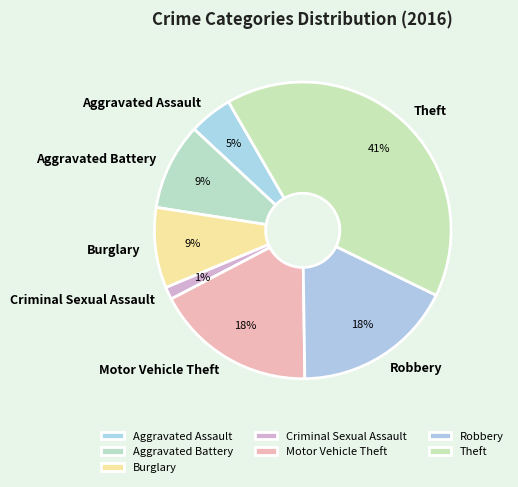

Do Burglary and Aggravated Battery together represent more than half of the pie?

No